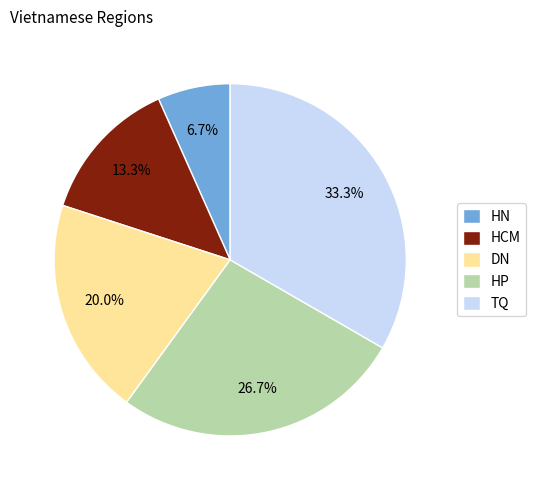

Which slice is the smallest?

HN